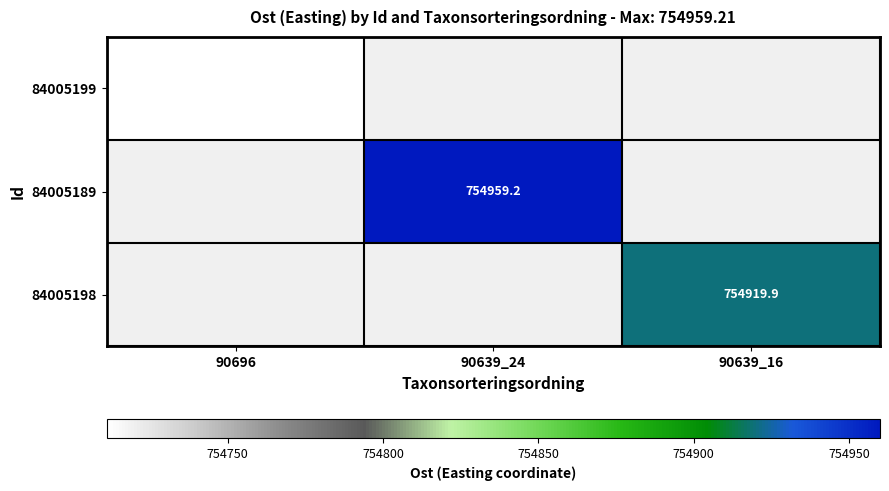

The 84005189 series shows 1023125.0 at 90639_24. True or false?

False